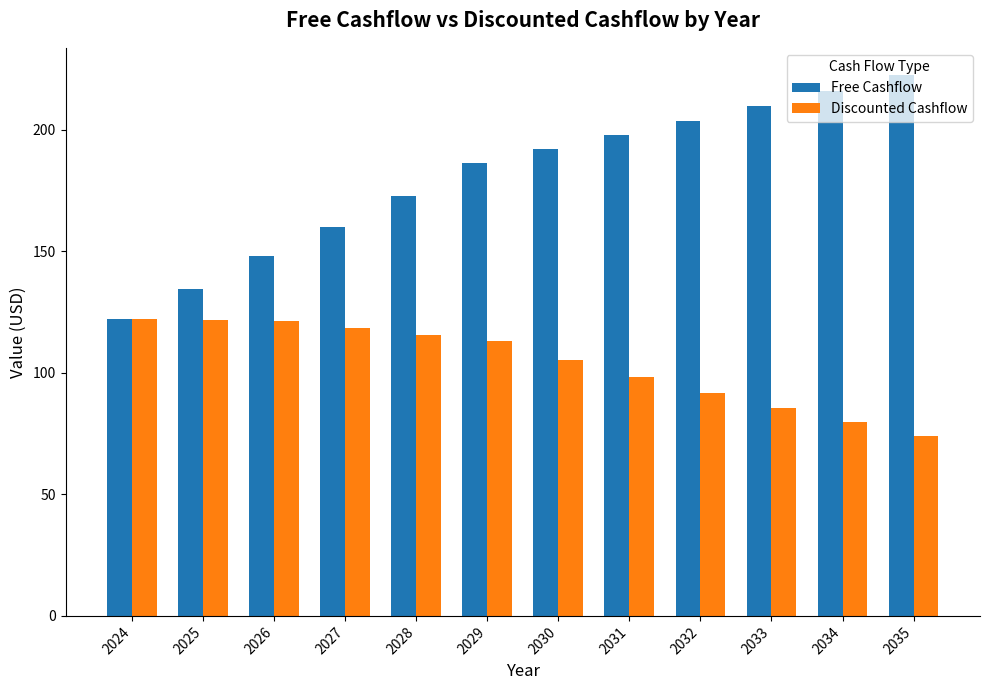

The value of Discounted Cashflow at 2028 is 179.1. True or false?

False